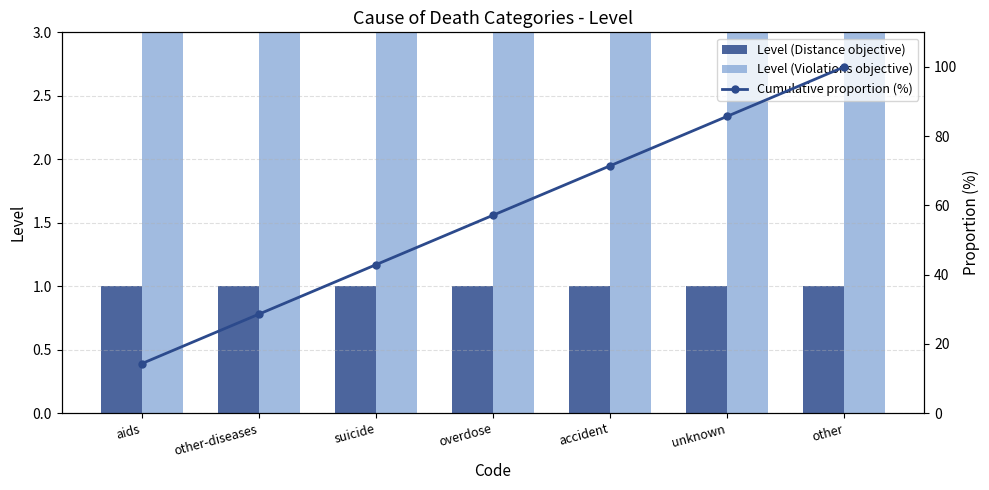

How many data points does each series have?

7